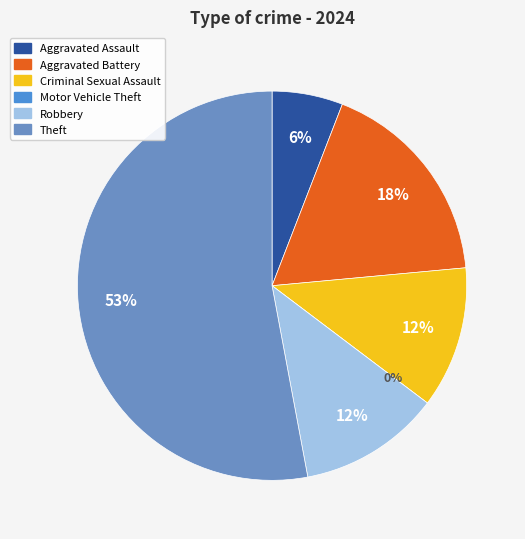

Which category has the smallest portion of the pie?

Motor Vehicle Theft